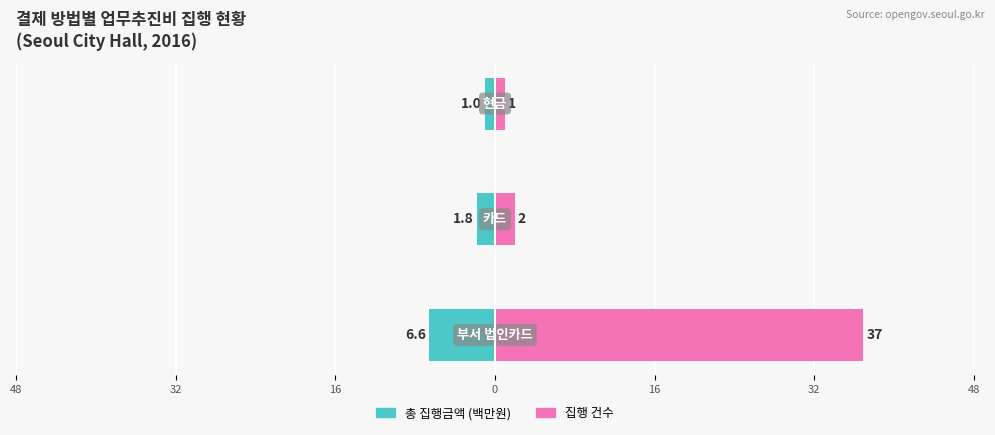

What are all the series names shown in the legend?

총 집행금액 (백만원), 집행 건수